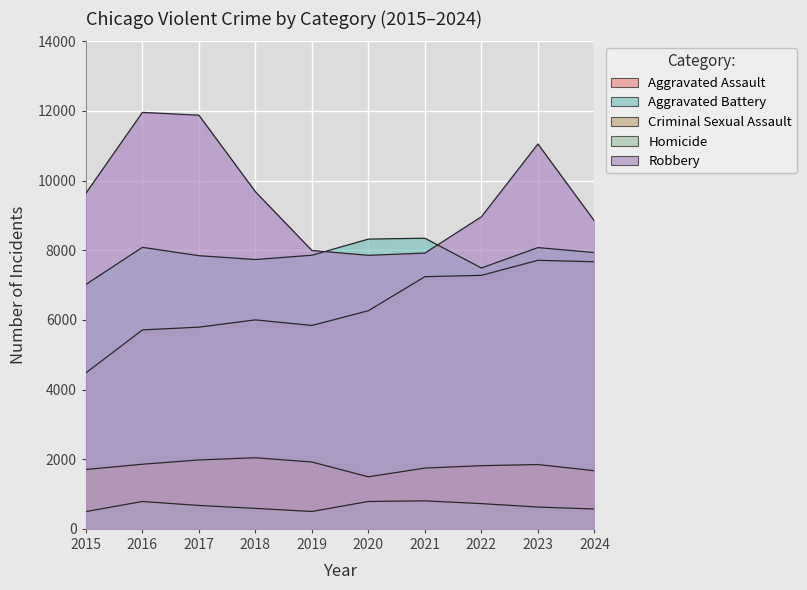

What is the average value of the Aggravated Battery series?

7871